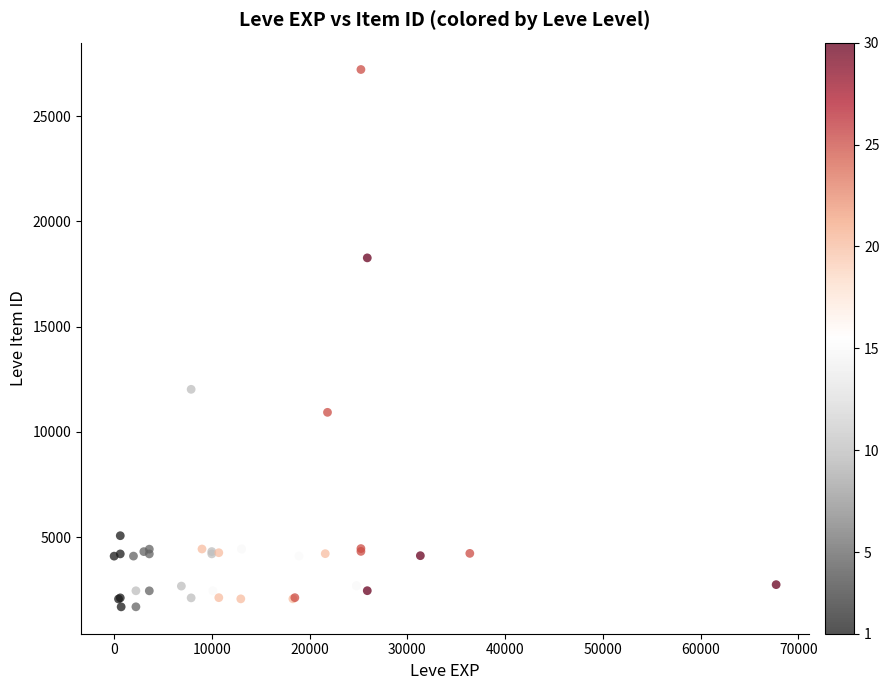

What Y value in the scatter plot is closest to 14448?

12018